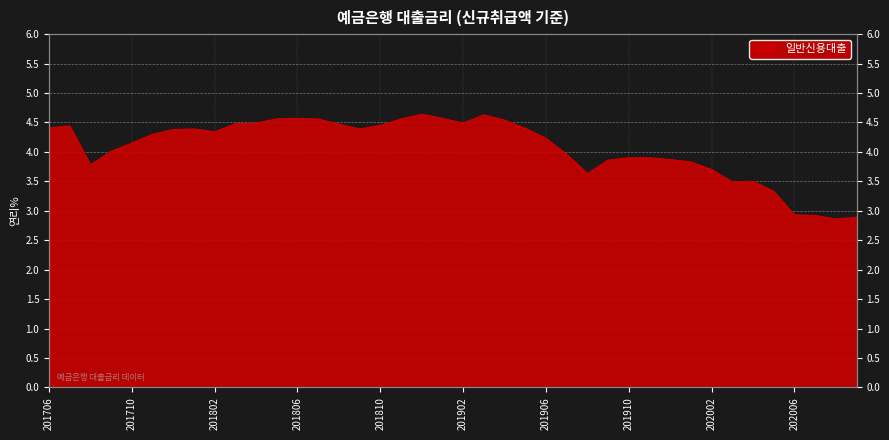

Is it true that the value at 201804 is 6.4?

False